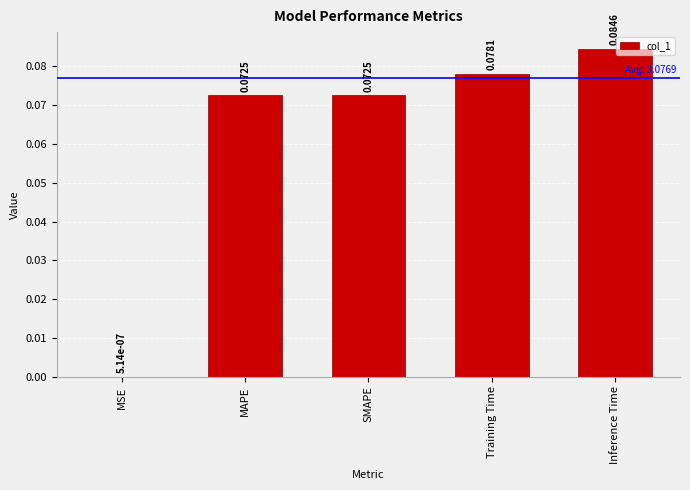

At which label is the value closest to 0?

MSE